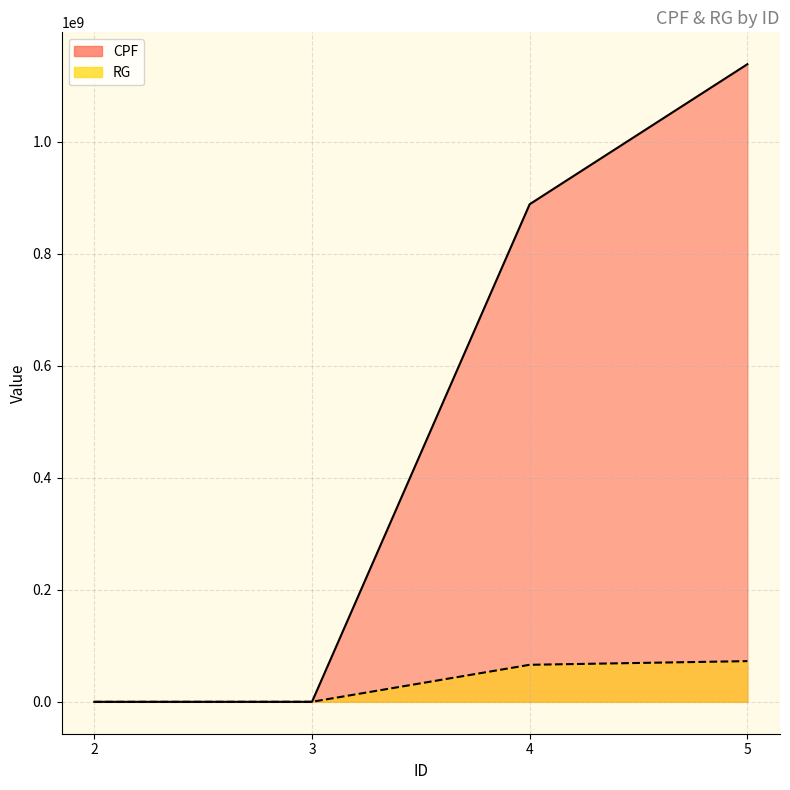

Rank the series at 3 from highest to lowest value.

RG, CPF